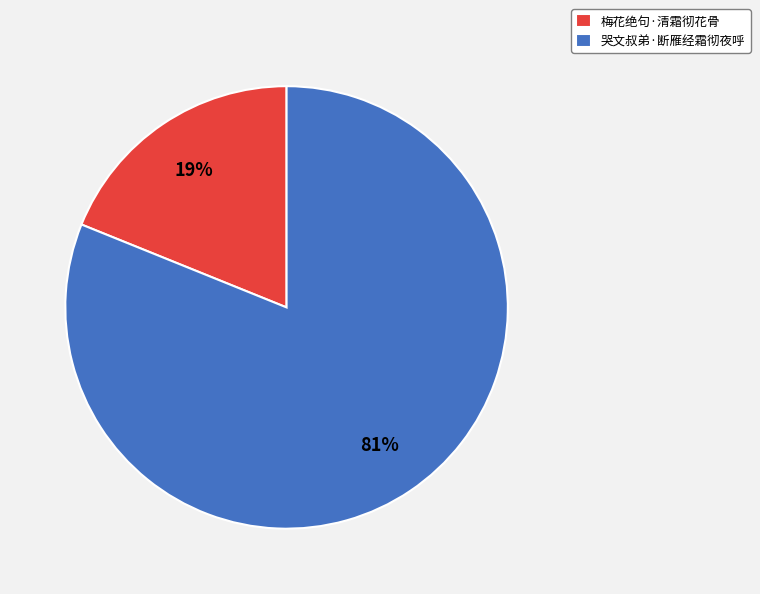

Is there any slice that represents more than half of the pie?

Yes